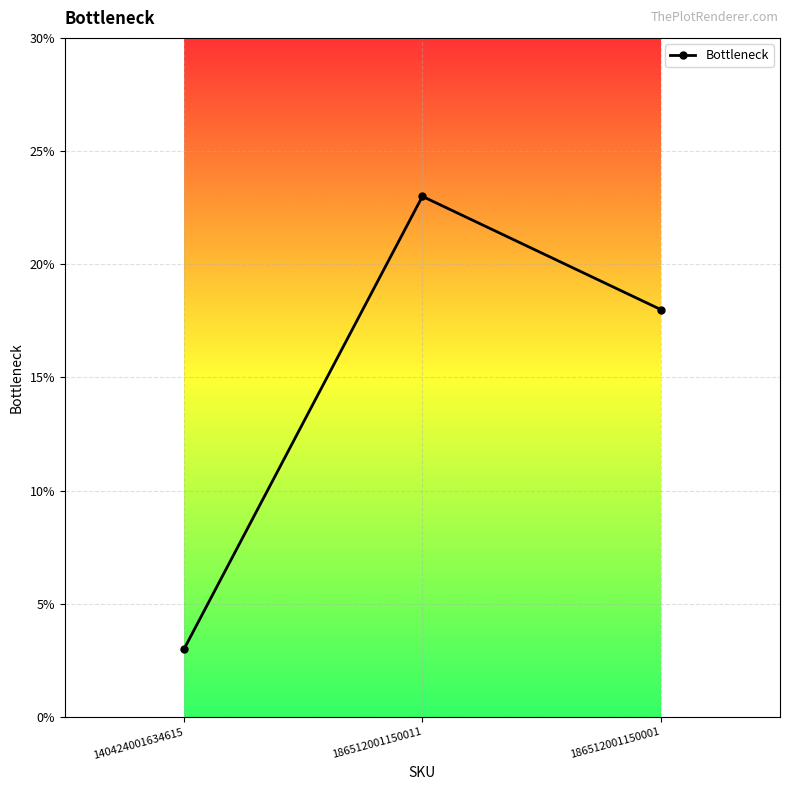

Reading right to left, transcribe all the data shown in this chart.

18	23	3